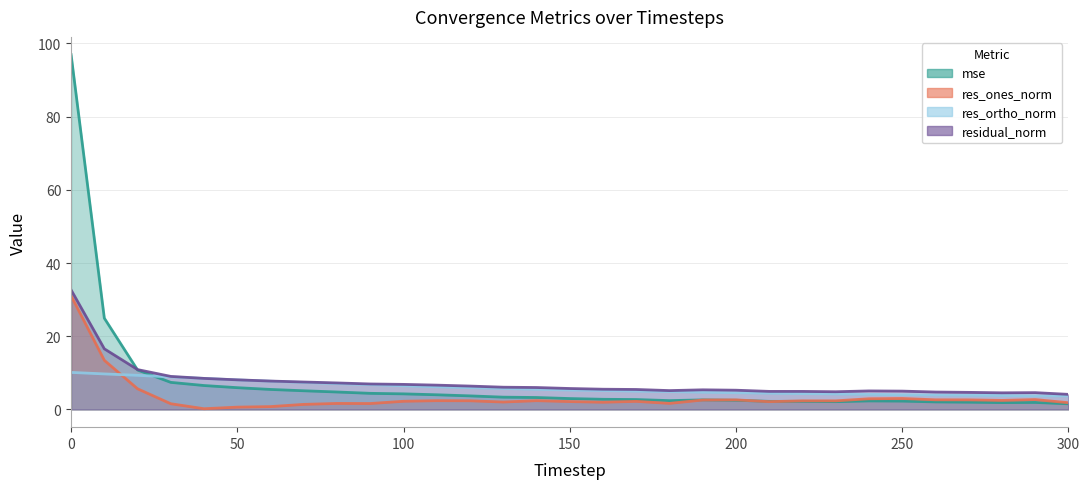

What is the approximate value of res_ones_norm at 70?

1.4